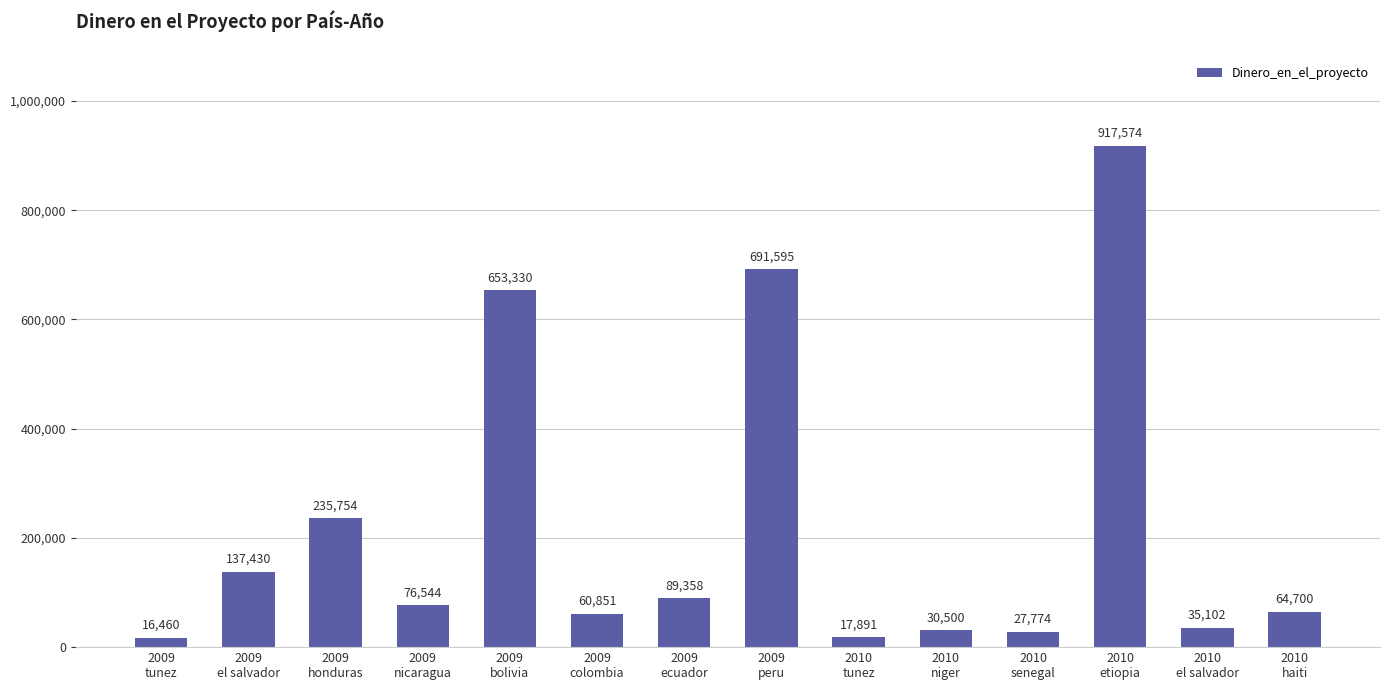

What is the minimum value shown in the chart?

16460